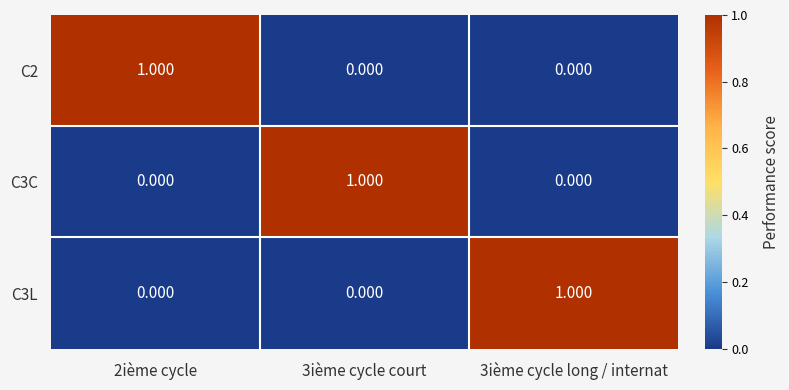

Is the value of C3L at 2ième cycle greater than the value of C2 at 2ième cycle?

No